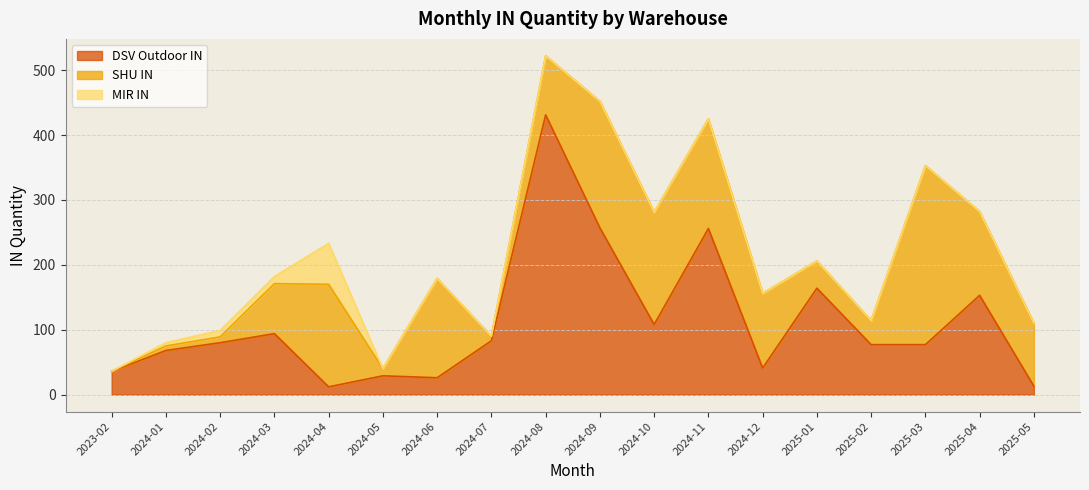

What position from the left is 2025-02?

15